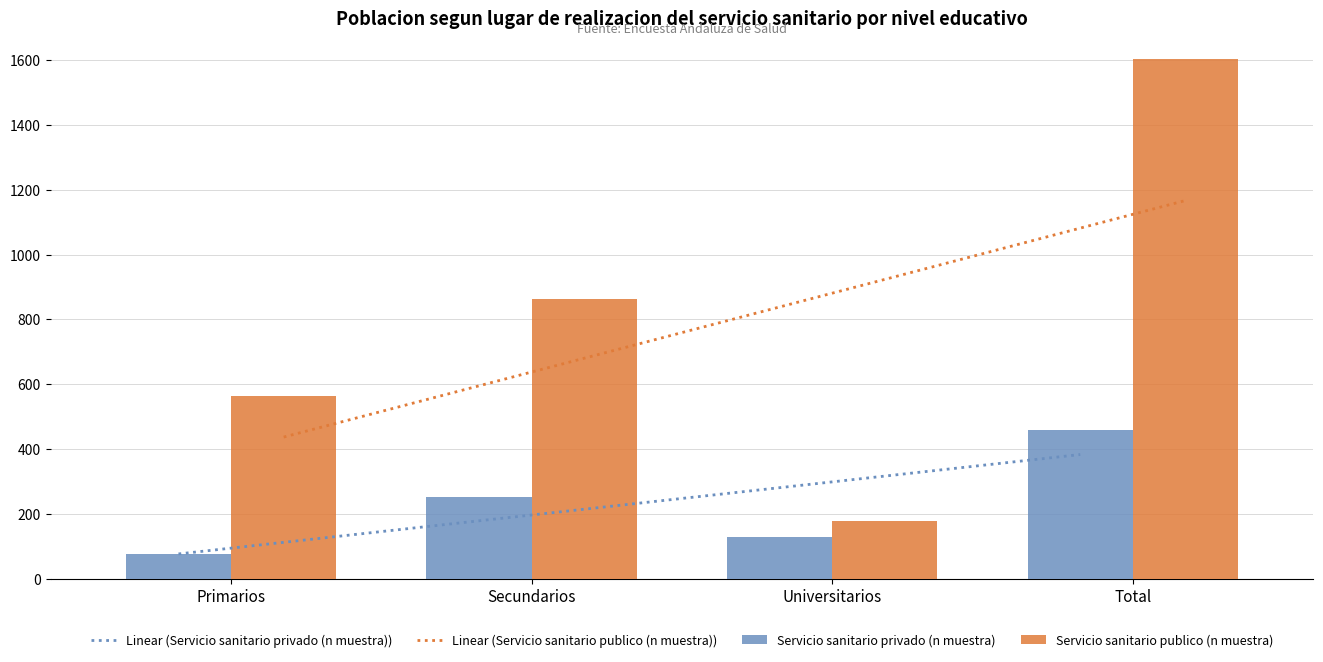

At which label does Linear (Servicio sanitario privado (n muestra)) reach its minimum?

Primarios